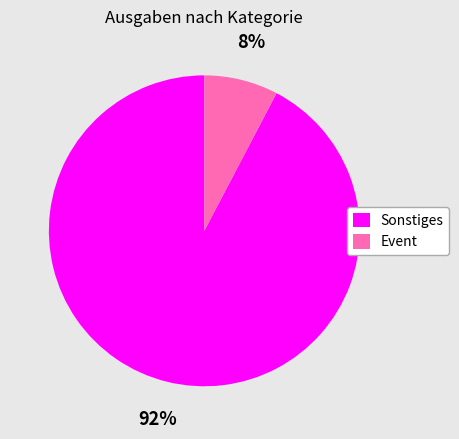

To the nearest percent, what is the combined percentage of Sonstiges and Event?

100%